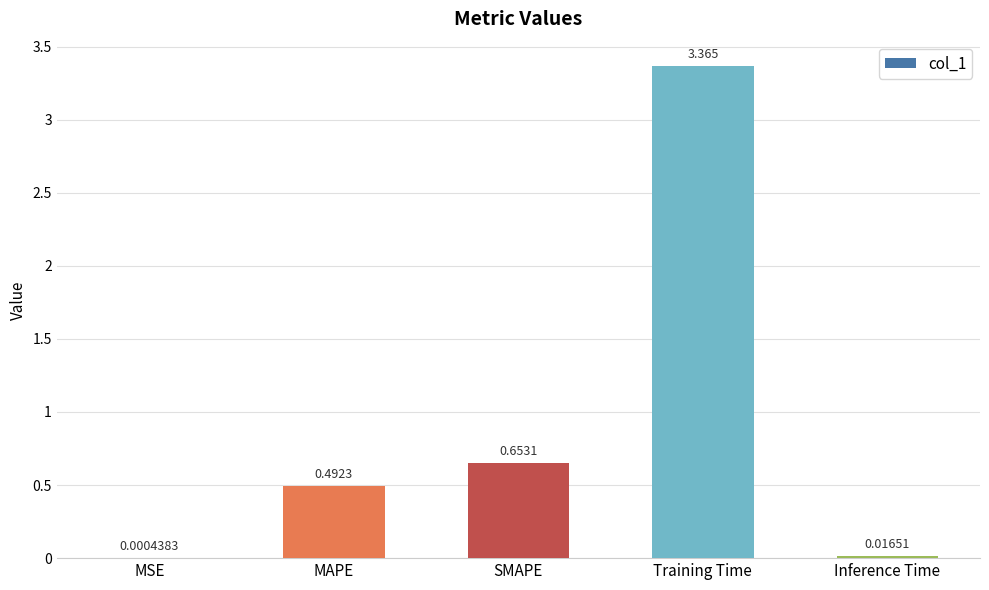

At which category does the chart reach its peak across all series?

Training Time